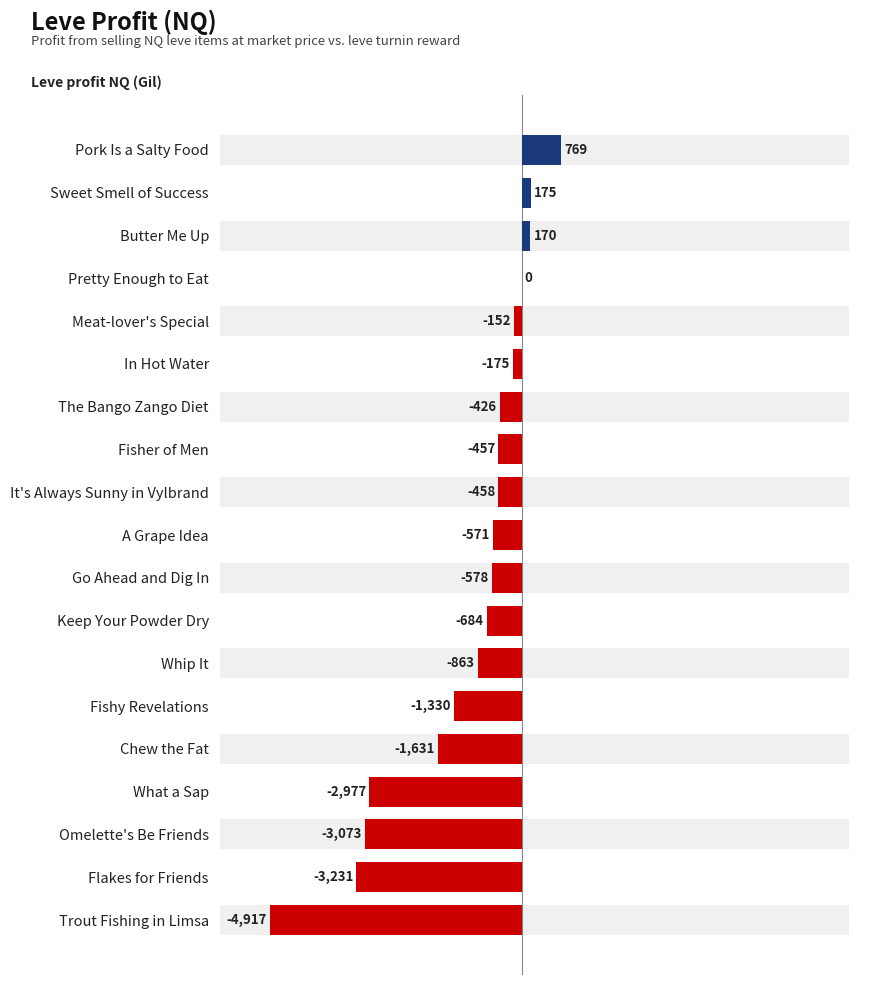

What is the sum of all values?

-20408.4